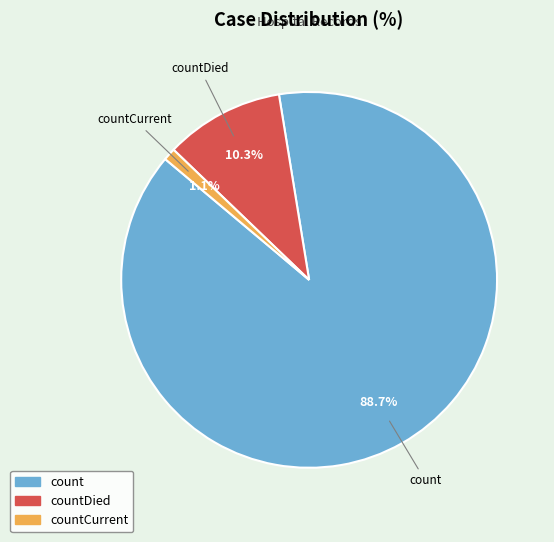

To the nearest percent, what is the average slice percentage?

33%